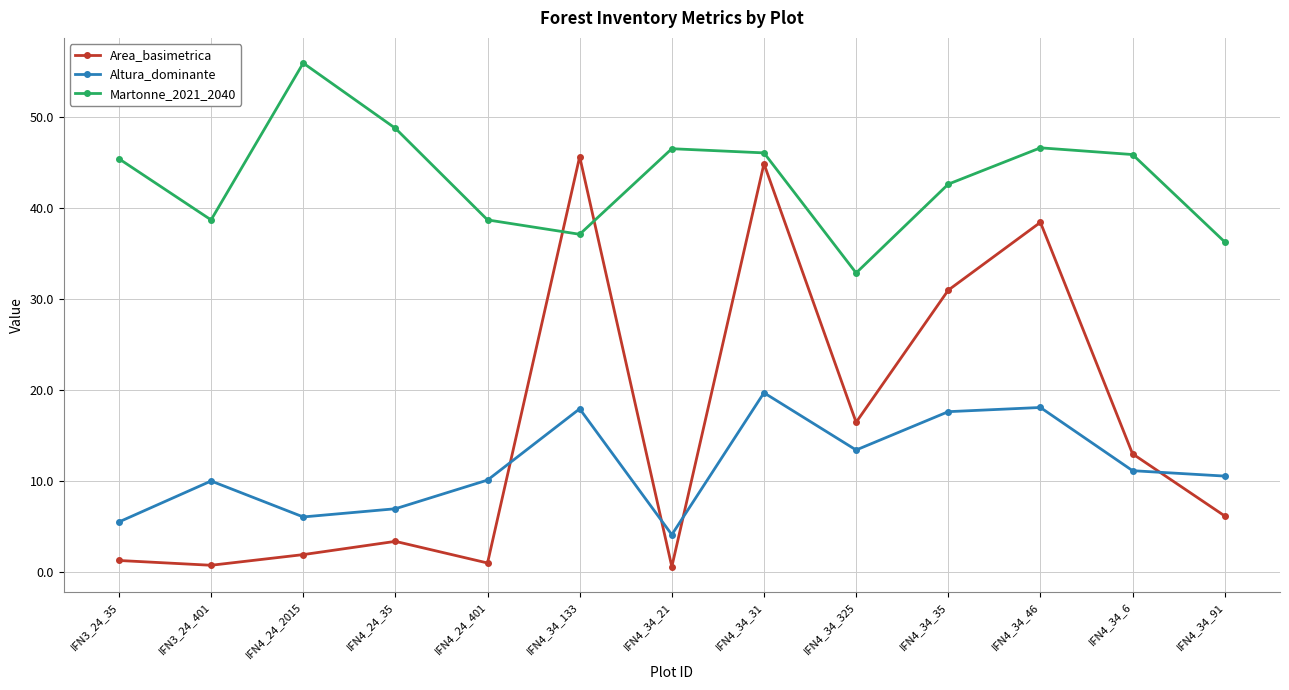

What are all the series names shown in the legend?

Area_basimetrica, Altura_dominante, Martonne_2021_2040